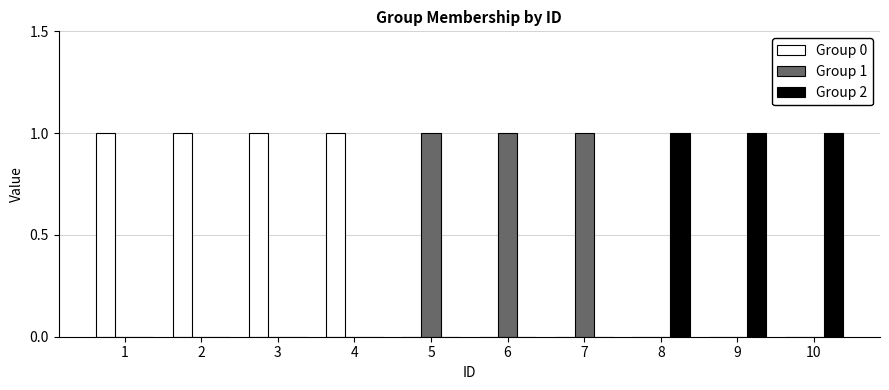

Reading right to left, extract all data points from this chart.

Group 0: 10=0	9=0	8=0	7=0	6=0	5=0	4=1	3=1	2=1	1=1
Group 1: 10=0	9=0	8=0	7=1	6=1	5=1	4=0	3=0	2=0	1=0
Group 2: 10=1	9=1	8=1	7=0	6=0	5=0	4=0	3=0	2=0	1=0